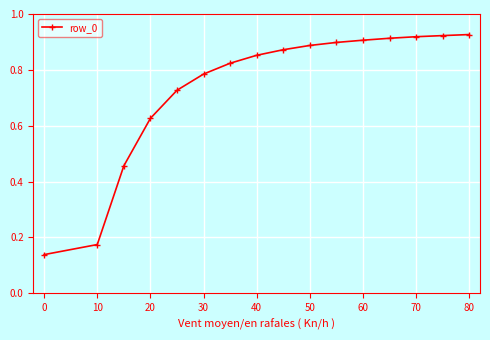

What is the sum of all values?

11.8